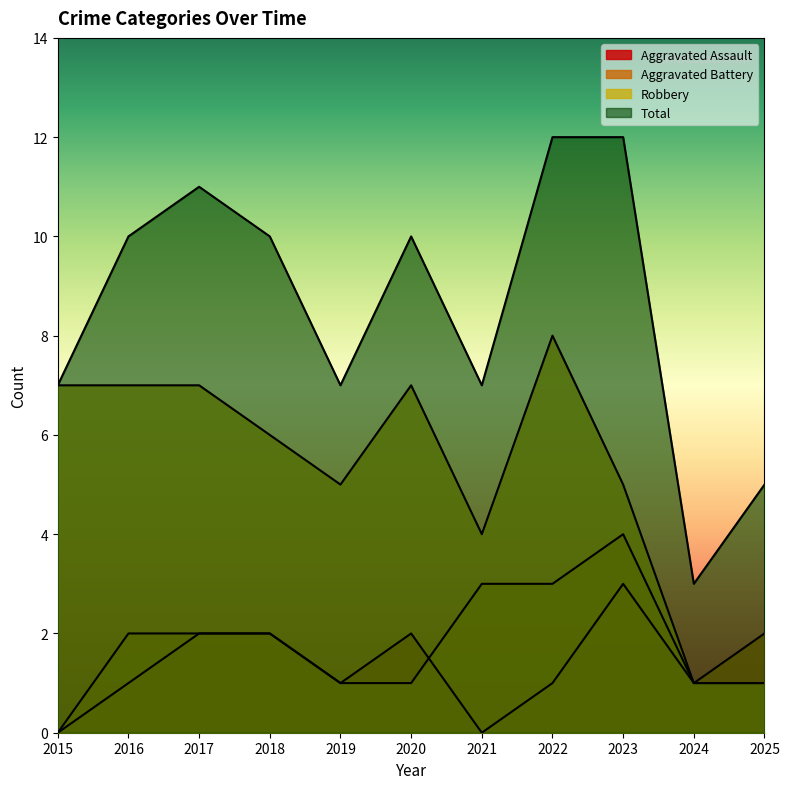

What is the spread (max minus min) of values at 2018?

8